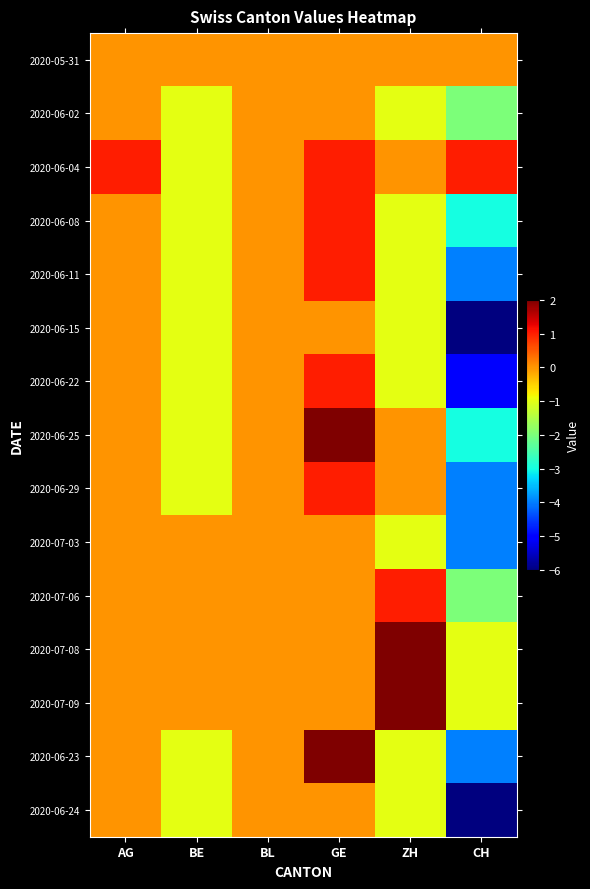

Reading left to right, what are all the values shown in this chart?

2020-05-31: AG=0	BE=0	BL=0	GE=0	ZH=0	CH=0
2020-06-02: AG=0	BE=-1	BL=0	GE=0	ZH=-1	CH=-2
2020-06-04: AG=1	BE=-1	BL=0	GE=1	ZH=0	CH=1
2020-06-08: AG=0	BE=-1	BL=0	GE=1	ZH=-1	CH=-3
2020-06-11: AG=0	BE=-1	BL=0	GE=1	ZH=-1	CH=-4
2020-06-15: AG=0	BE=-1	BL=0	GE=0	ZH=-1	CH=-6
2020-06-22: AG=0	BE=-1	BL=0	GE=1	ZH=-1	CH=-5
2020-06-25: AG=0	BE=-1	BL=0	GE=2	ZH=0	CH=-3
2020-06-29: AG=0	BE=-1	BL=0	GE=1	ZH=0	CH=-4
2020-07-03: AG=0	BE=0	BL=0	GE=0	ZH=-1	CH=-4
2020-07-06: AG=0	BE=0	BL=0	GE=0	ZH=1	CH=-2
2020-07-08: AG=0	BE=0	BL=0	GE=0	ZH=2	CH=-1
2020-07-09: AG=0	BE=0	BL=0	GE=0	ZH=2	CH=-1
2020-06-23: AG=0	BE=-1	BL=0	GE=2	ZH=-1	CH=-4
2020-06-24: AG=0	BE=-1	BL=0	GE=0	ZH=-1	CH=-6